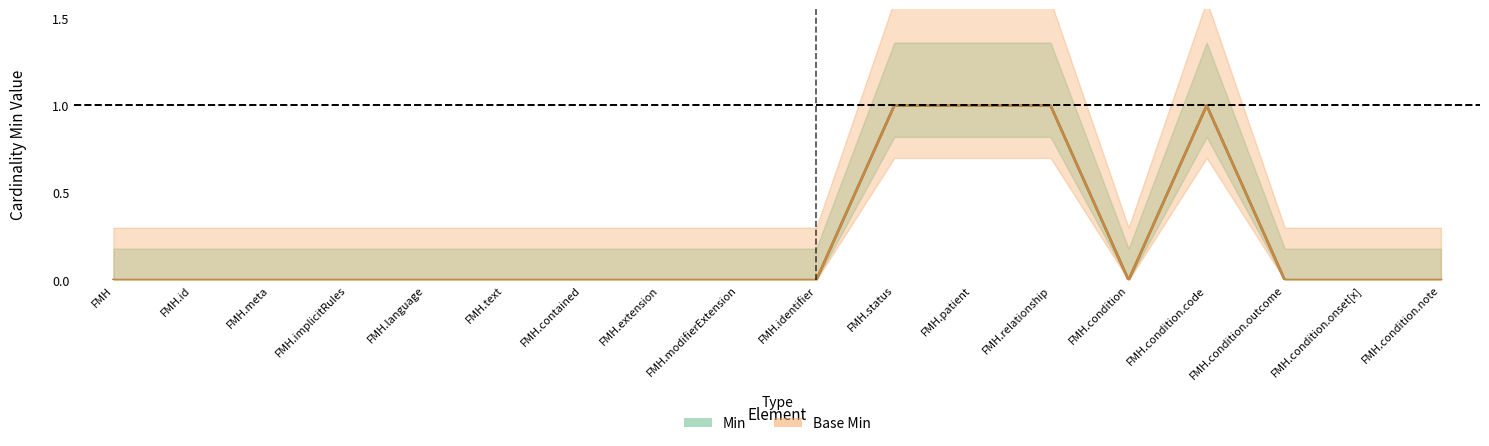

How many interior local peaks does the Min (center) series have?

1